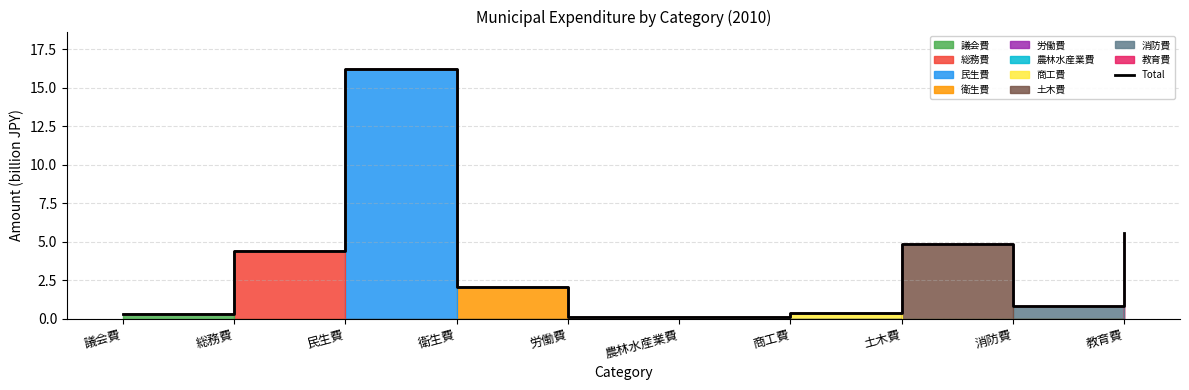

Is it true that the value at 教育費 is 2.5?

False